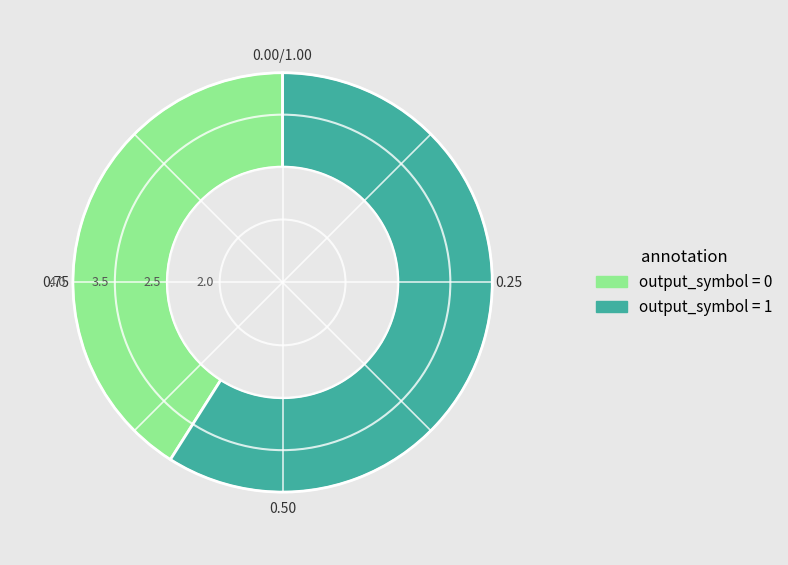

Does any single category account for the majority?

Yes